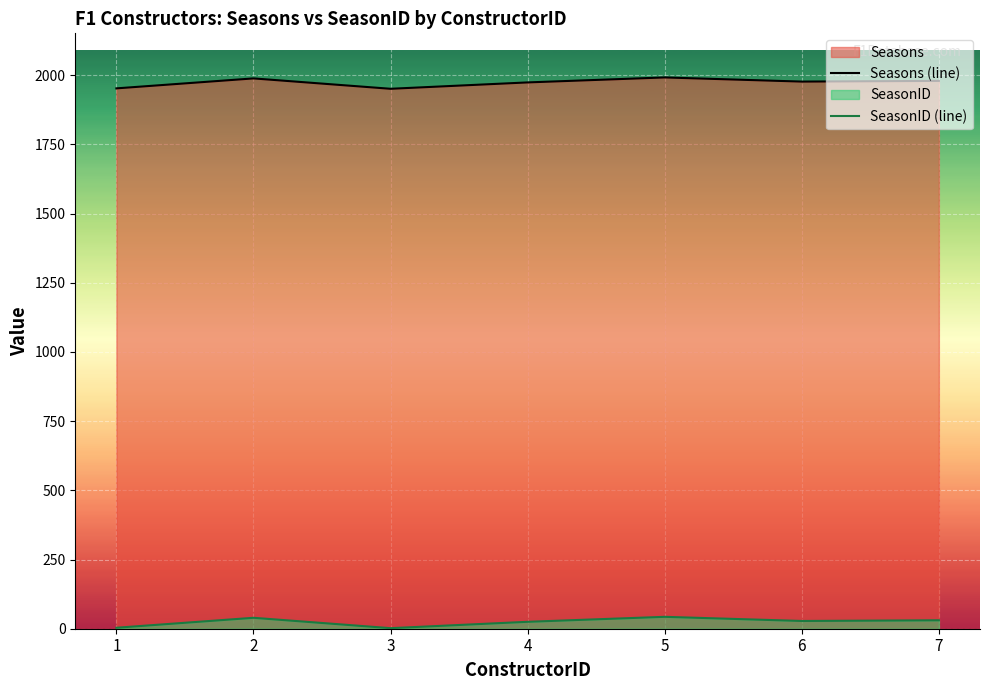

Reading right to left, transcribe all the data shown in this chart.

Seasons (line): 1979.5	1977.0	1992.0	1974.0	1951.0	1988.5	1952.5
SeasonID (line): 30.5	28.0	43.0	25.0	2.0	39.5	3.5